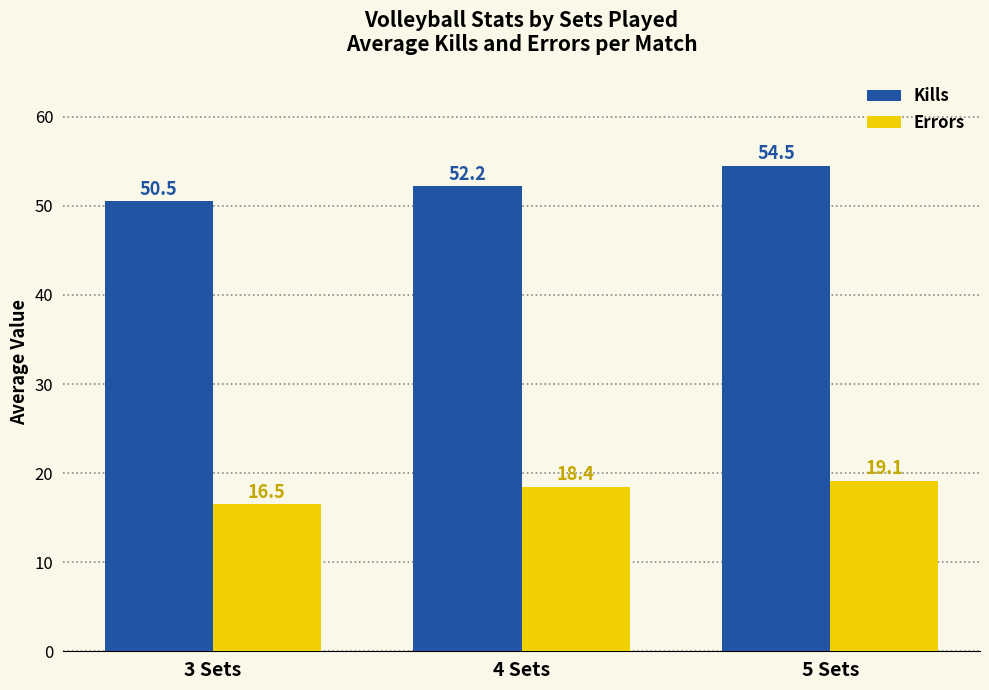

Reading left to right, extract all data points from this chart.

Kills: 3 Sets=50.5	4 Sets=52.2	5 Sets=54.5
Errors: 3 Sets=16.5	4 Sets=18.4	5 Sets=19.1